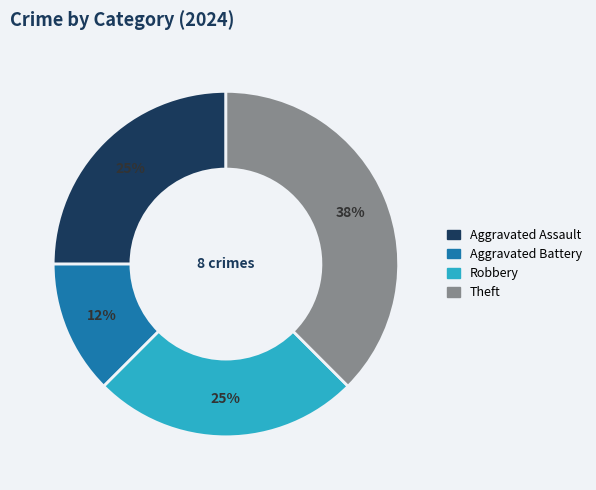

What percentage is the Aggravated Assault slice, to the nearest percent?

25%